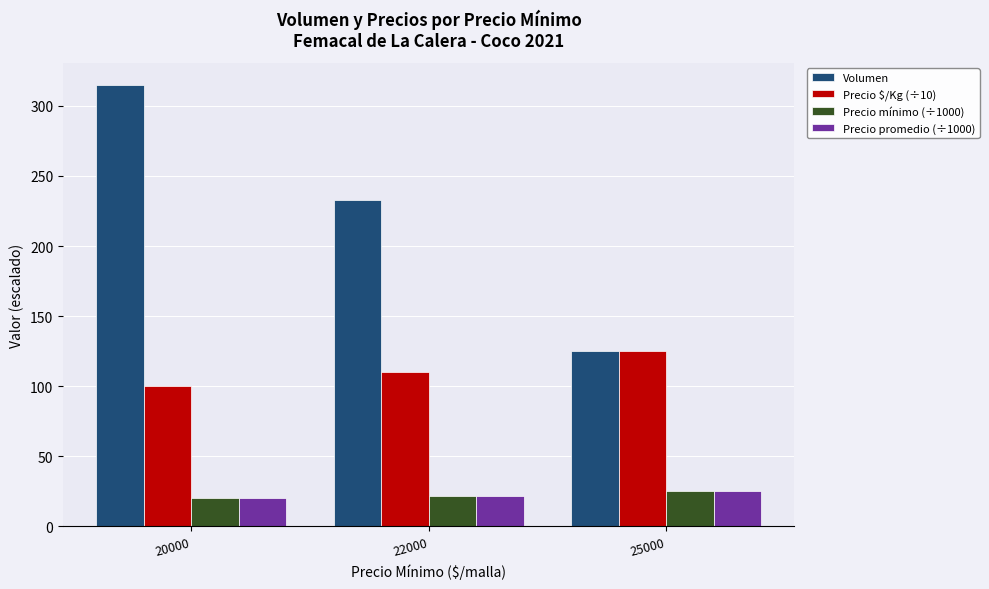

Reading right to left, transcribe all the data shown in this chart.

Volumen: 25000=125	22000=233	20000=315
Precio $/Kg (÷10): 25000=125	22000=110	20000=100
Precio mínimo (÷1000): 25000=25	22000=22	20000=20
Precio promedio (÷1000): 25000=25	22000=22	20000=20